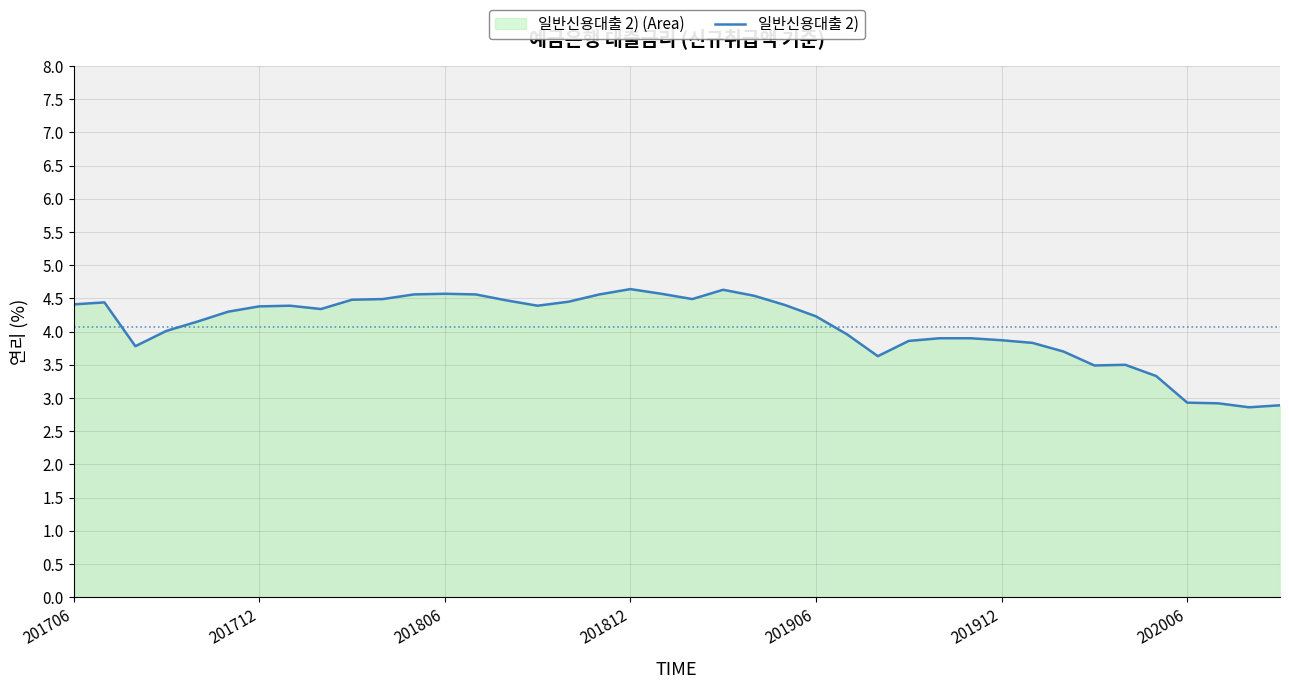

What is the maximum value shown in the chart?

4.6